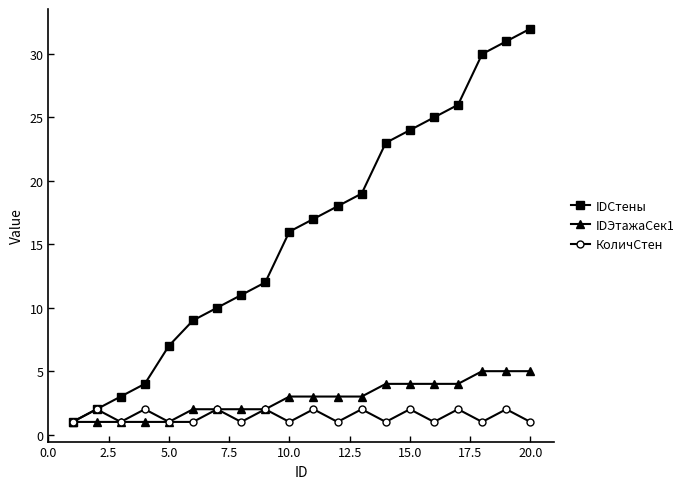

What is the value of the IDСтены point at the 2nd from the left?

2